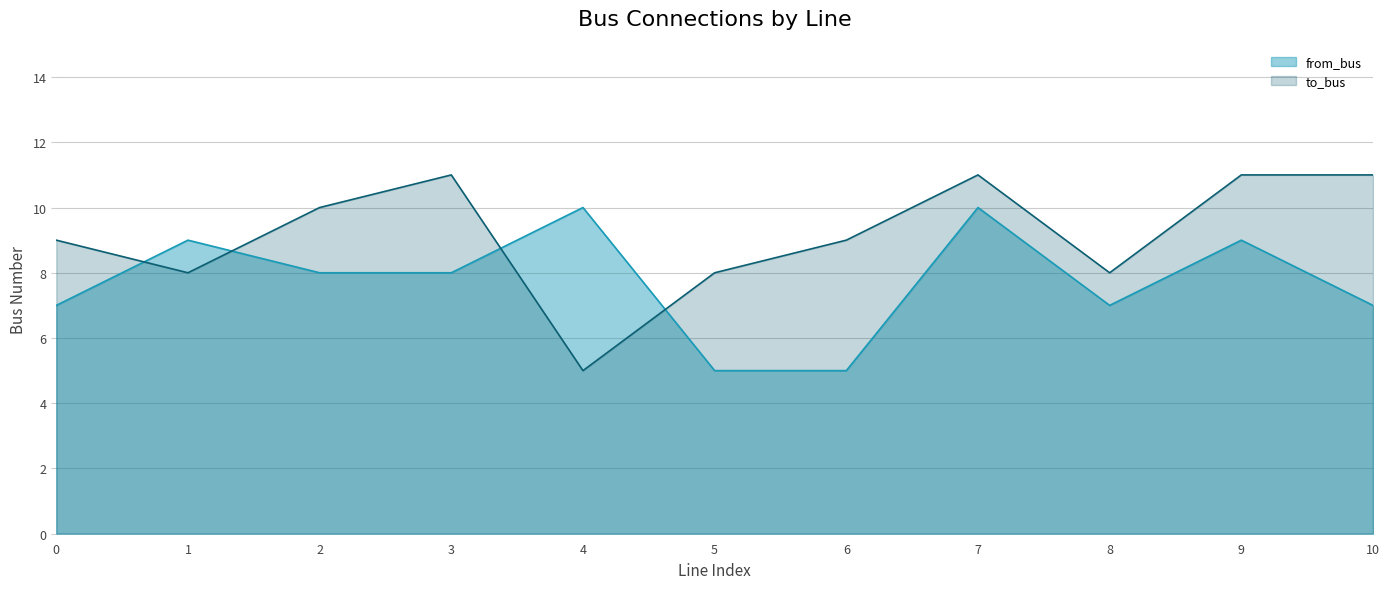

What is the total value across all series at 0?

16